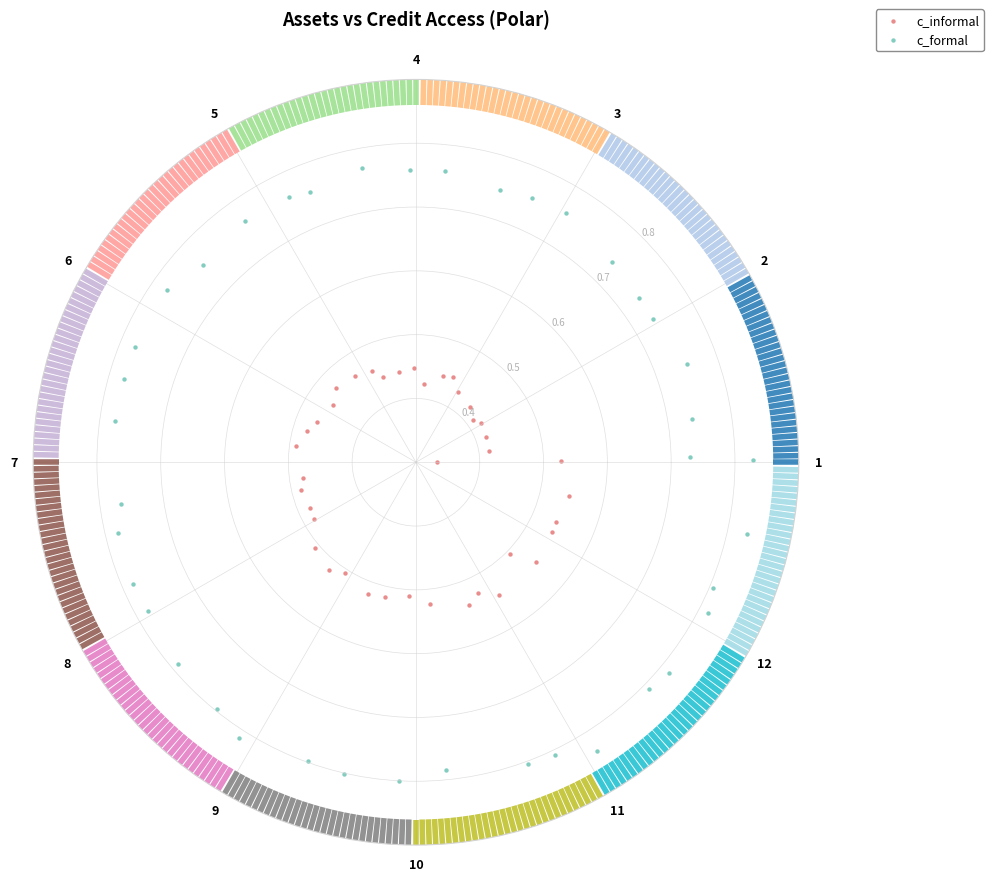

Which series contains the lowest Y value?

c_informal